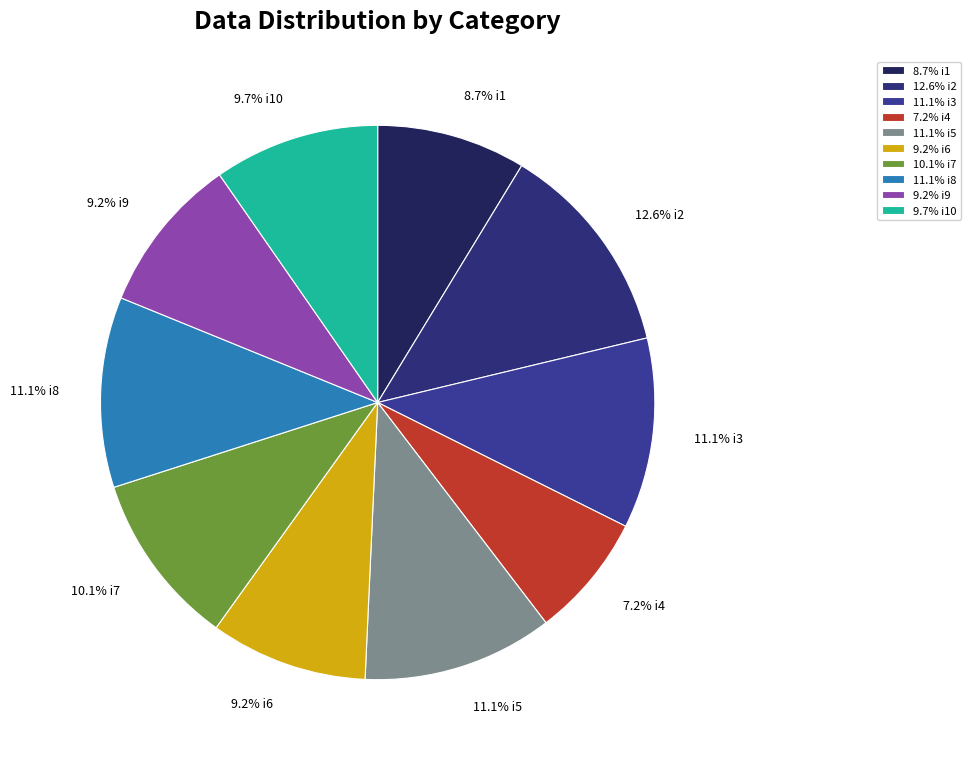

Combined, do 8.7% i1 and 10.1% i7 account for over 50%?

No